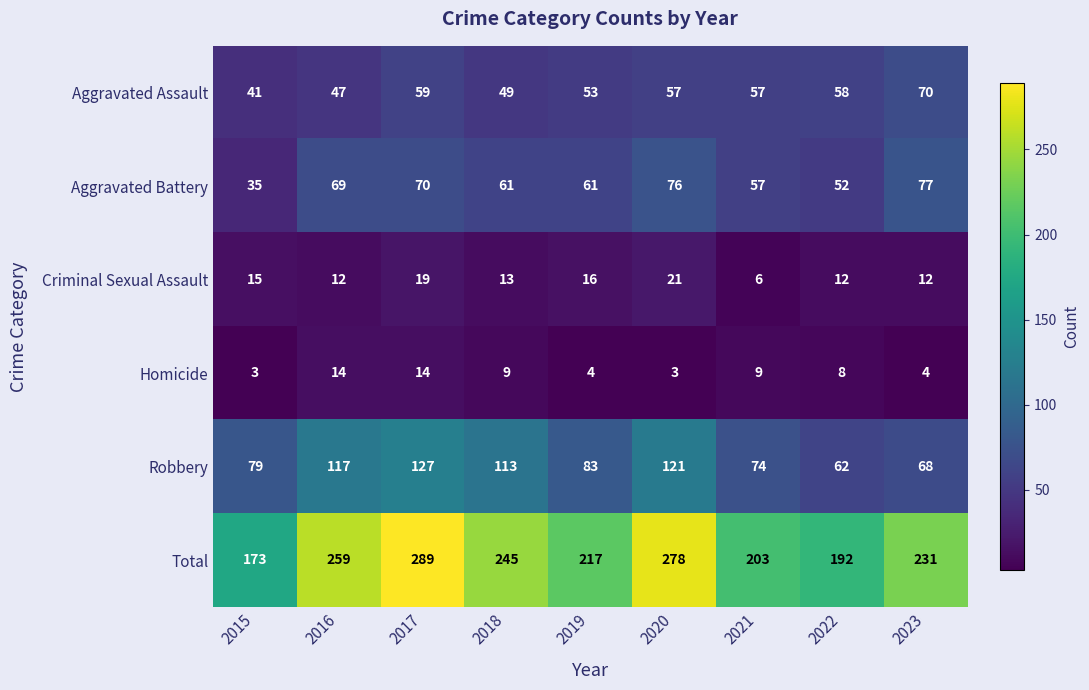

Rank the series at 2017 from lowest to highest value.

Homicide, Criminal Sexual Assault, Aggravated Assault, Aggravated Battery, Robbery, Total